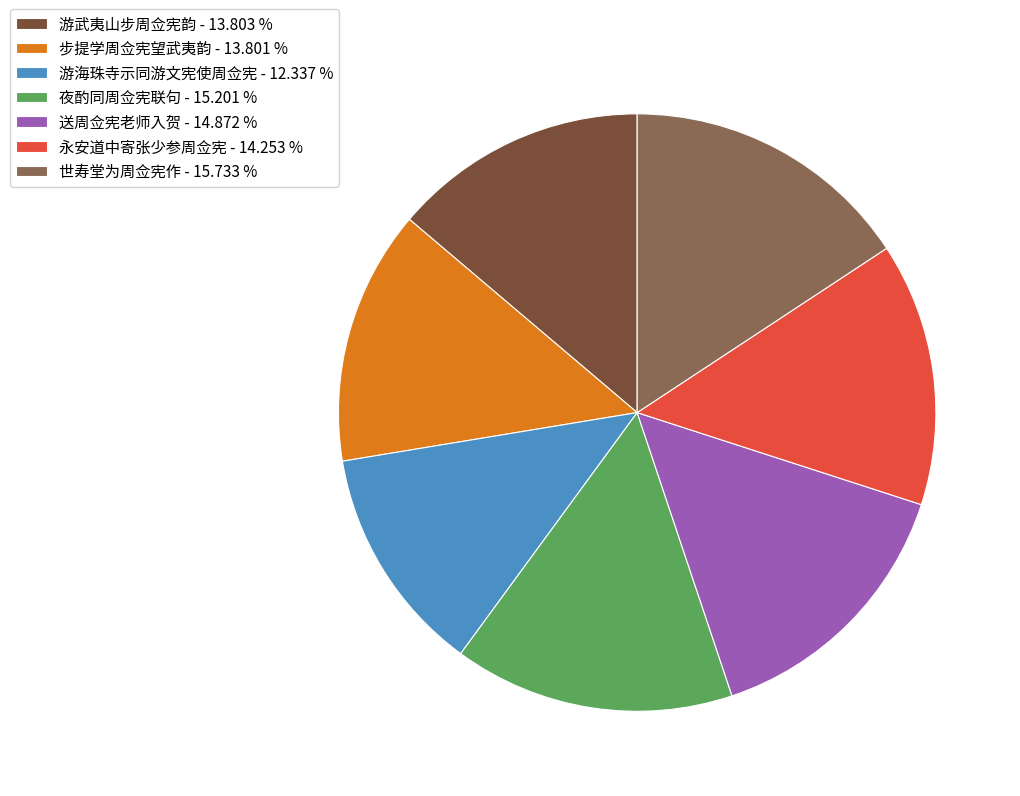

Is it true that 送周佥宪老师入贺 is 15% of the pie?

True